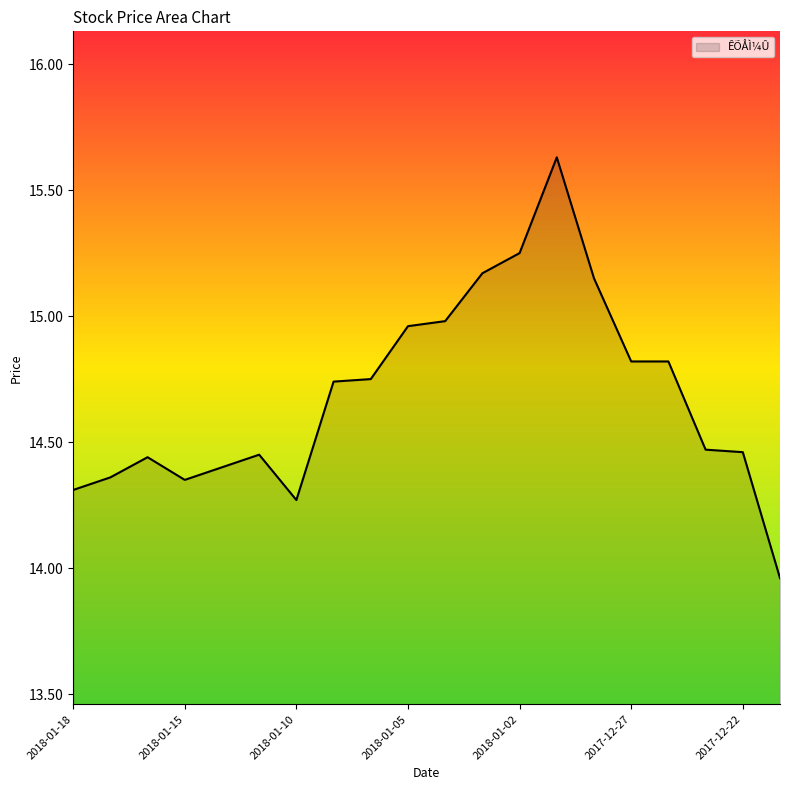

What is the difference between the maximum and minimum values?

1.7